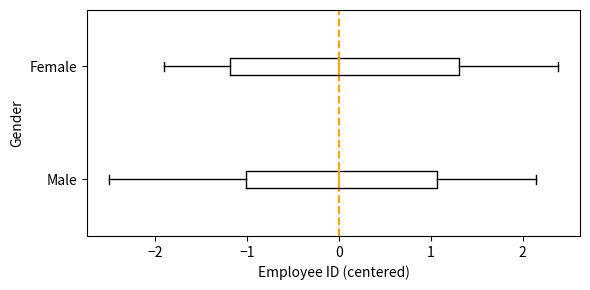

Reading bottom to top, read every box against the x-axis: the position of its median line, the range the box covers, and the ends of its whiskers. The values are not printed on the chart, so give them approximately, as read against the axis.

Male: median 0.0, box -1.0 to 1.1, whiskers -2.5 to 2.1
Female: median 0.0, box -1.2 to 1.3, whiskers -1.9 to 2.4